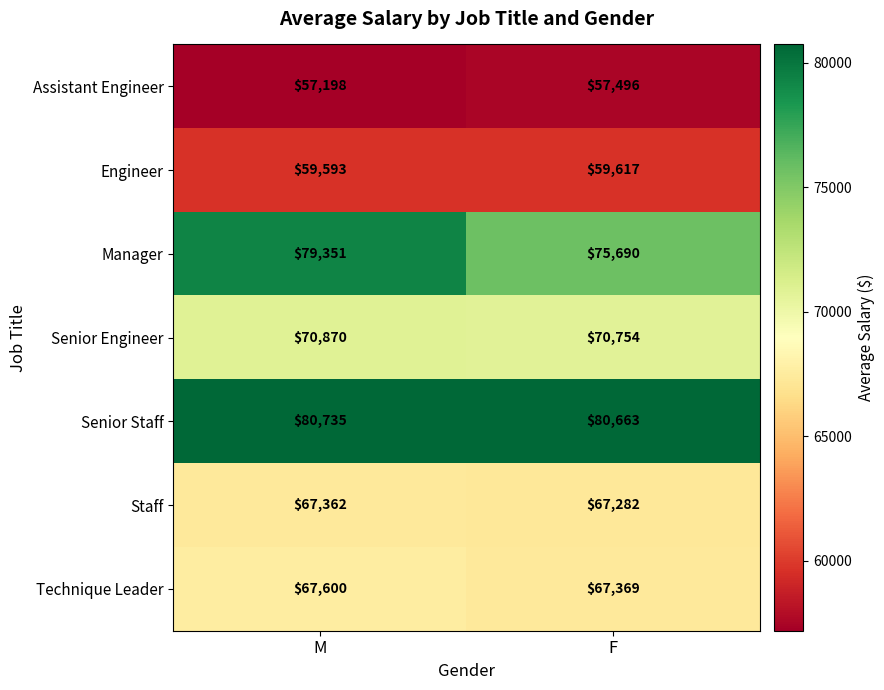

What is the sum of all Manager values?

155041